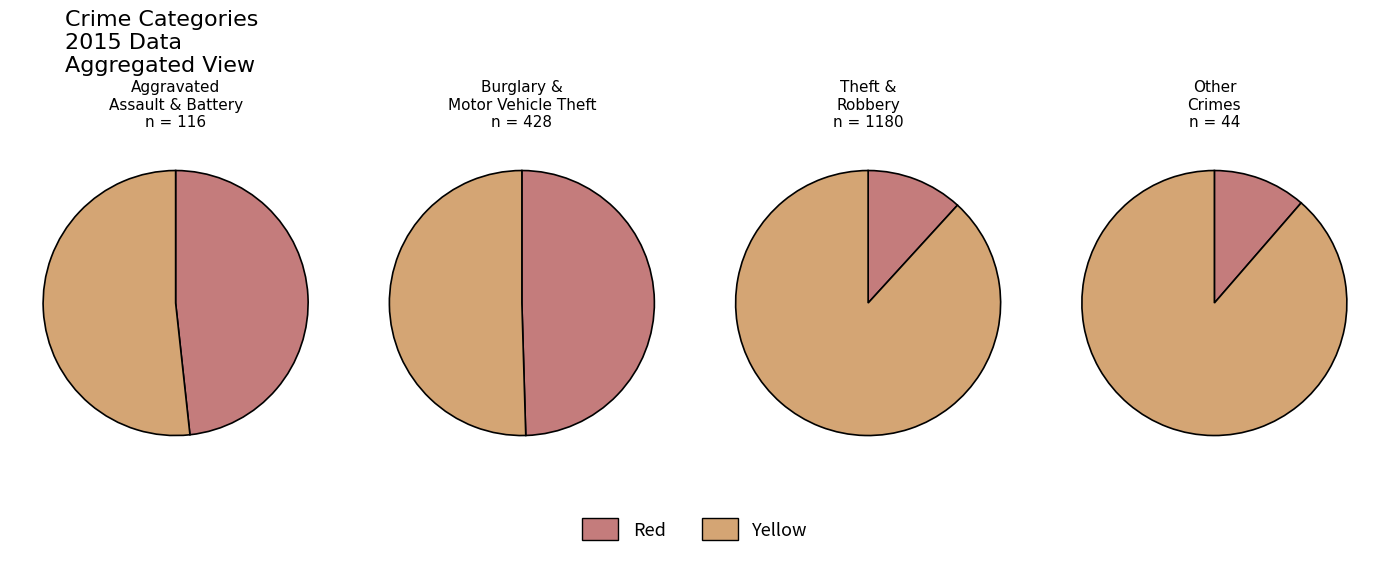

Which slice represents more than half of the pie?

Theft